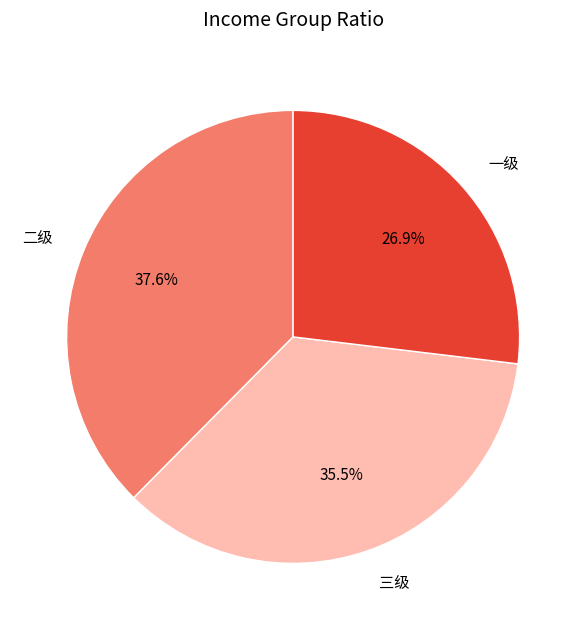

Does any single category account for the majority?

No